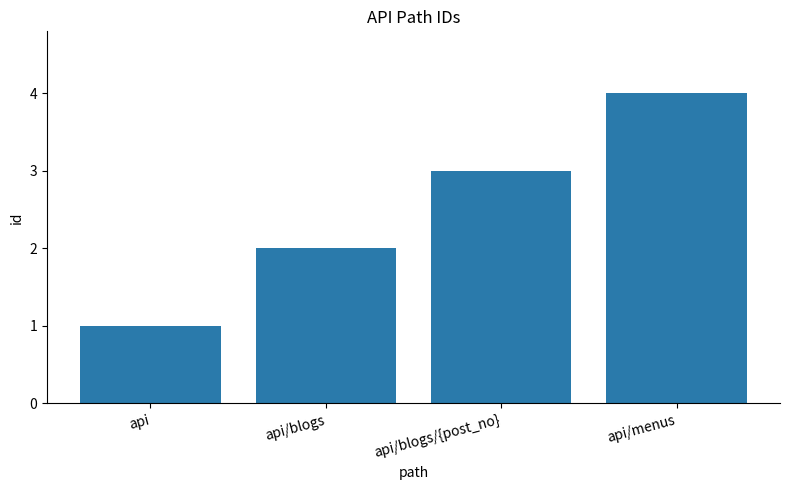

What is the sum of all values?

10